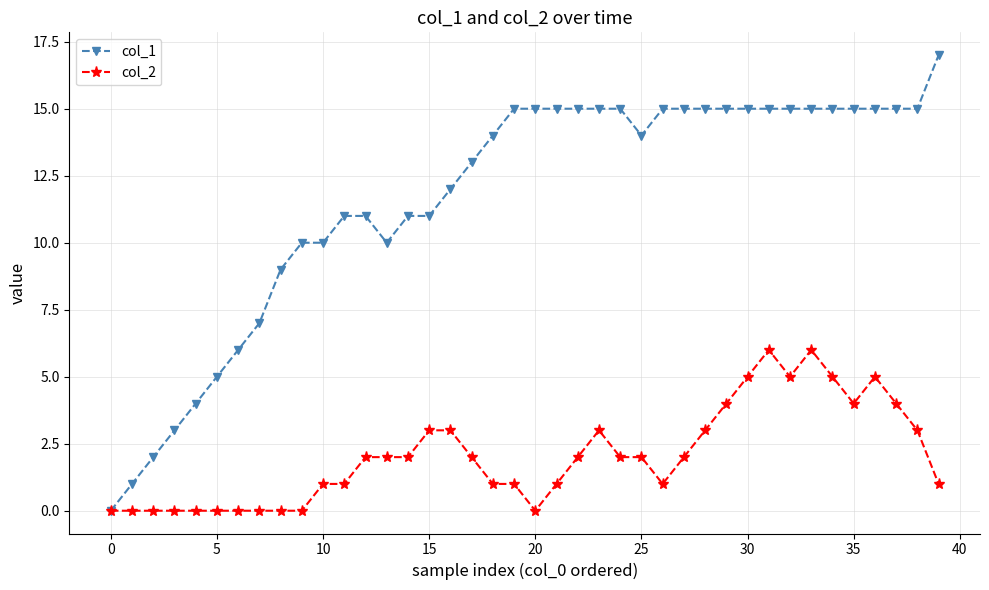

Which series has the largest total across all categories?

col_1